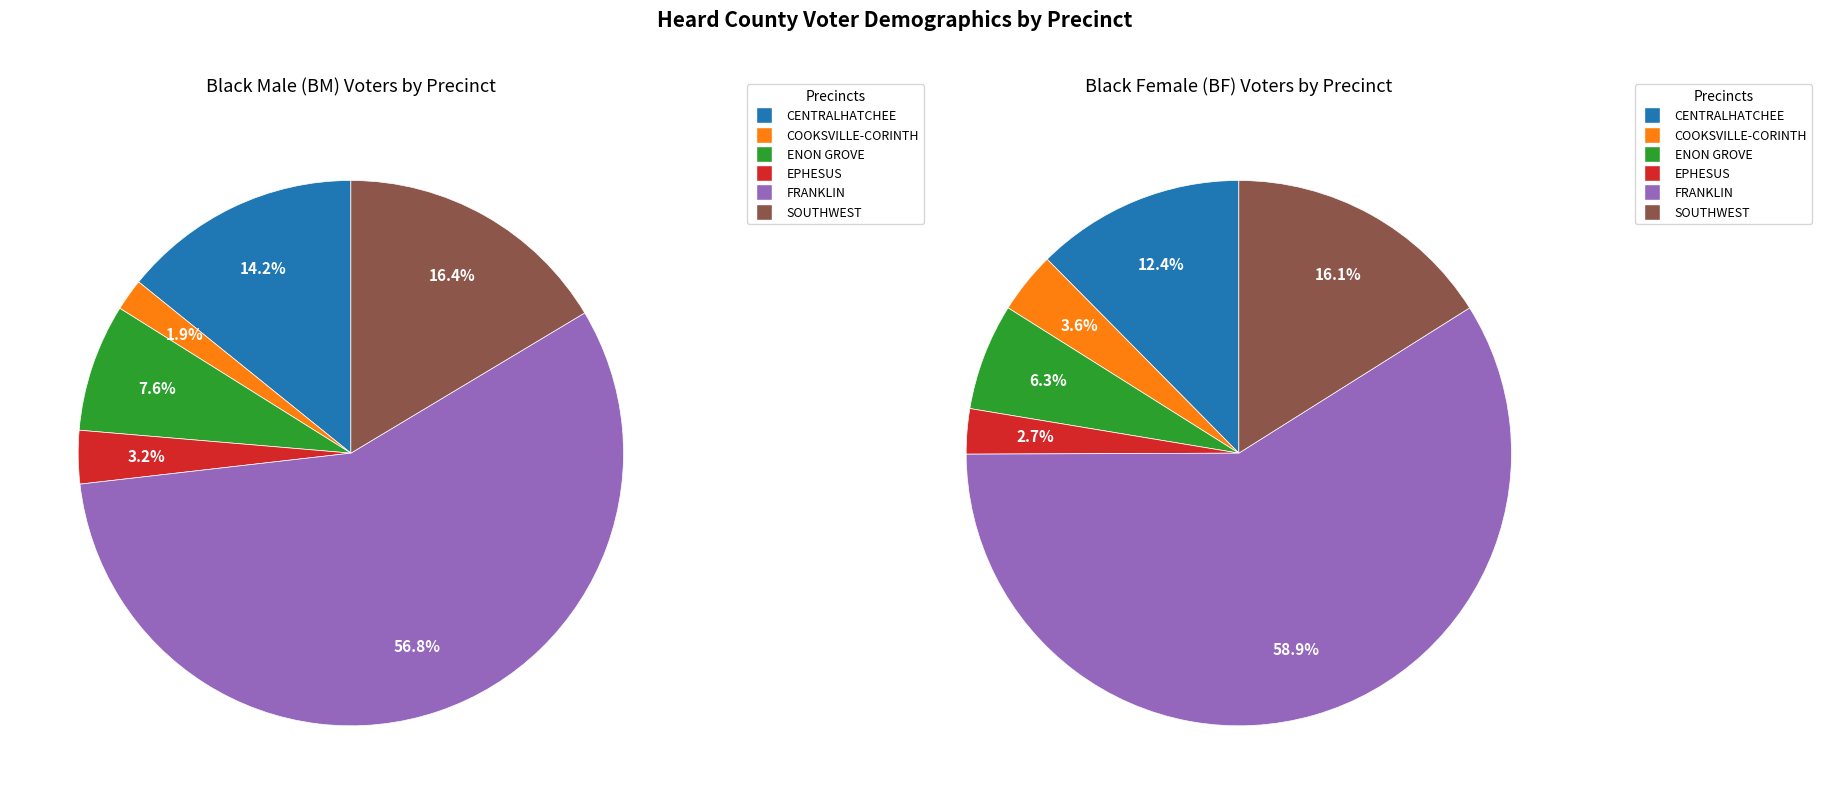

How many segments does this pie chart have?

6